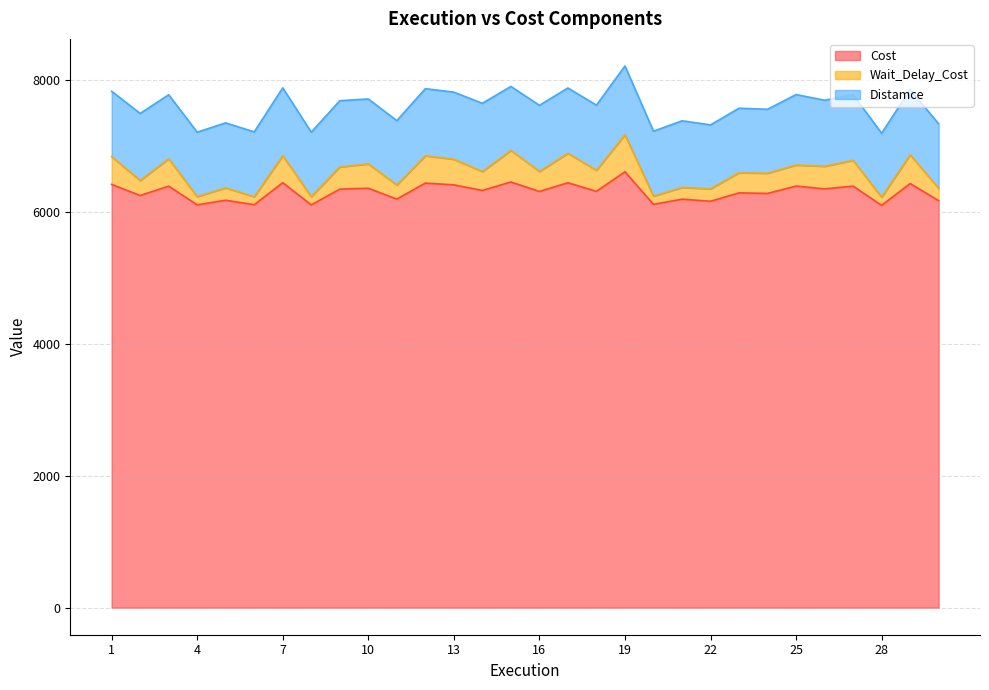

At which label does Wait_Delay_Cost reach its minimum?

28